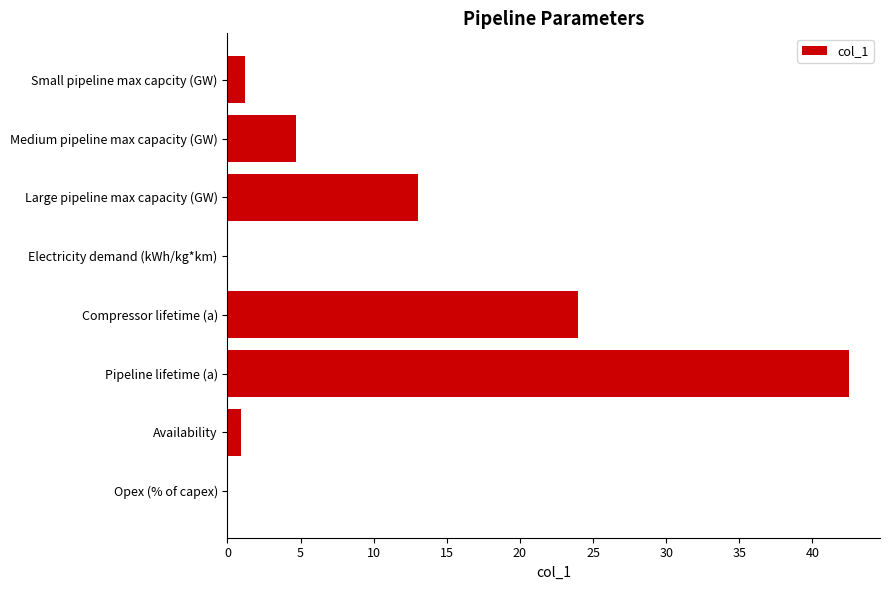

Between Pipeline lifetime (a) and Opex (% of capex), which is larger?

Pipeline lifetime (a)